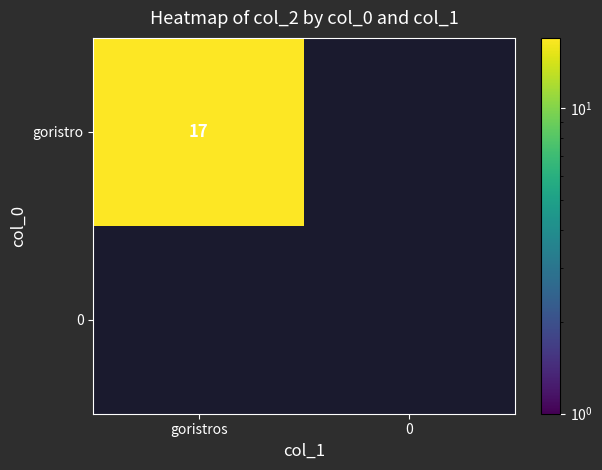

Rank the categories by 0 value from highest to lowest.

goristro, 0